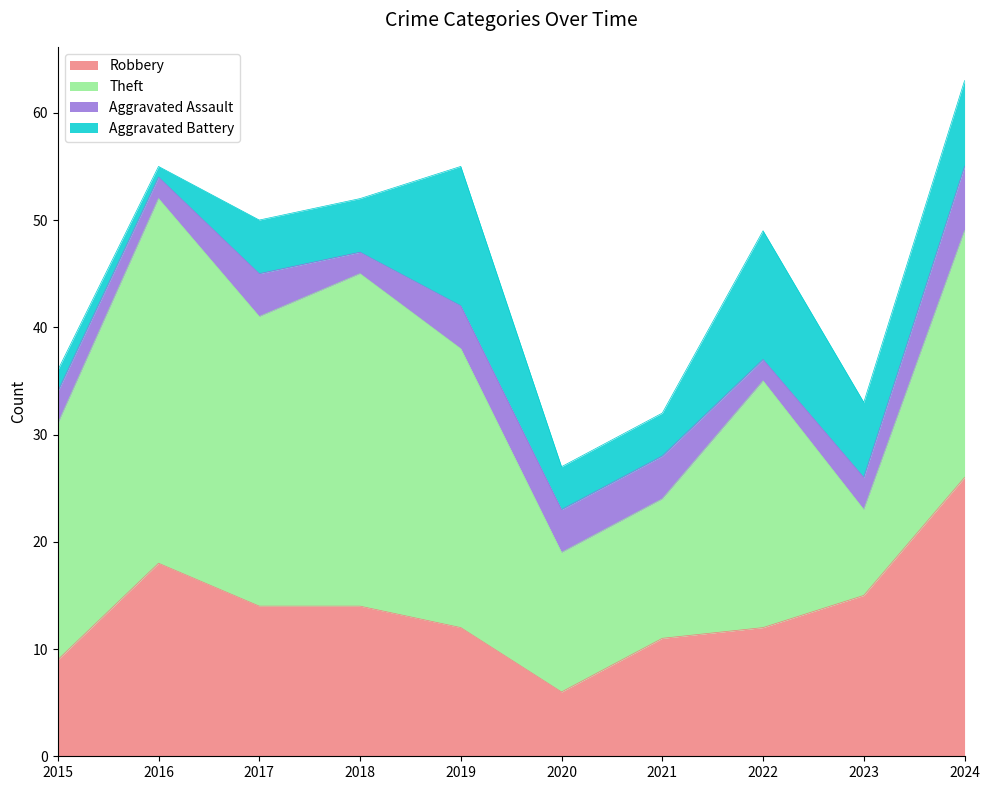

True or false: Aggravated Assault has more than 1 interior local peaks.

False